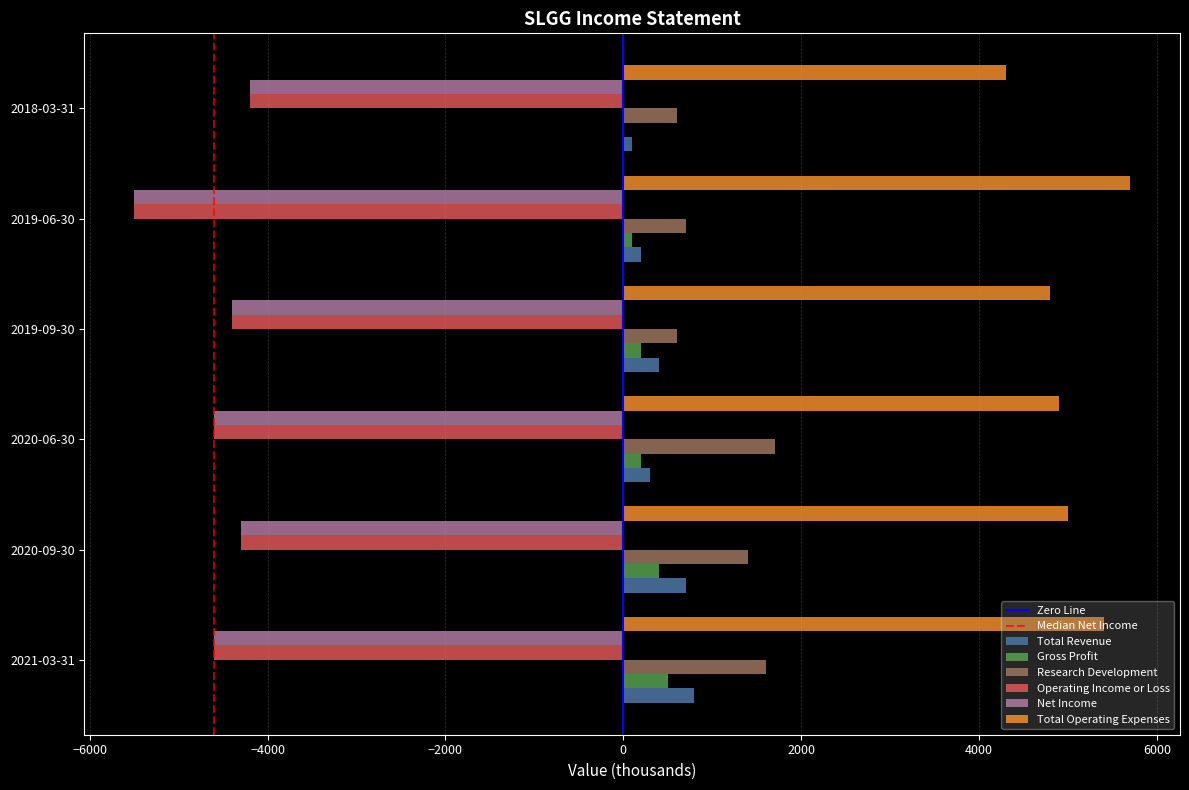

How many data points does each series have?

6